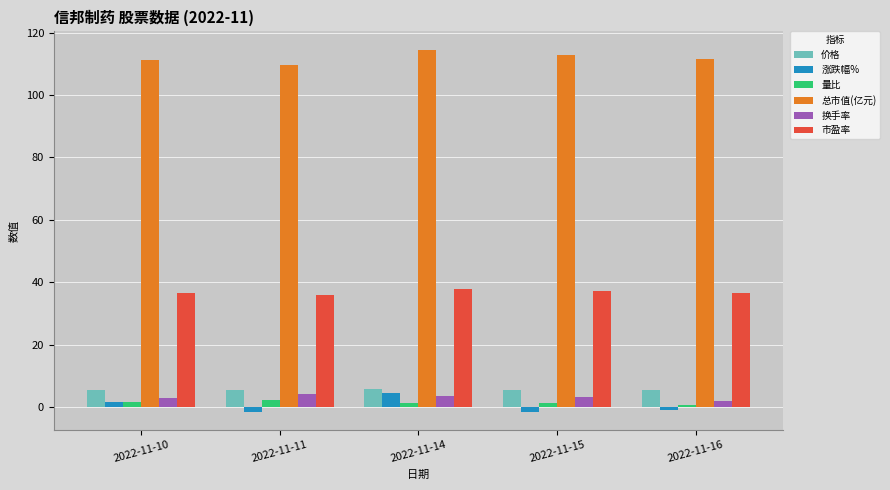

At how many categories does at least one series exceed 32?

5